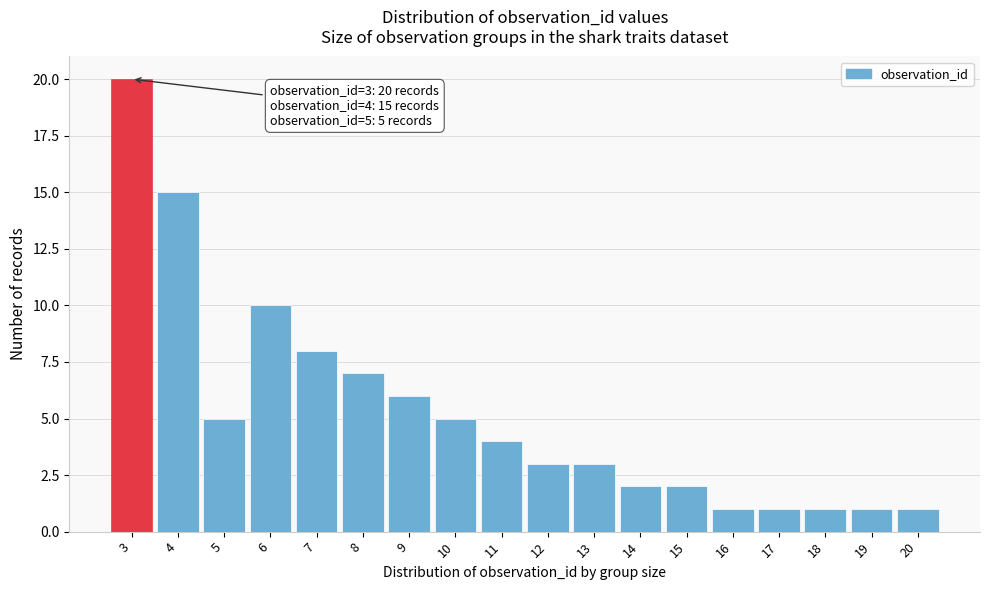

Which range on the x-axis has the tallest bar?

2.5 to 3.5